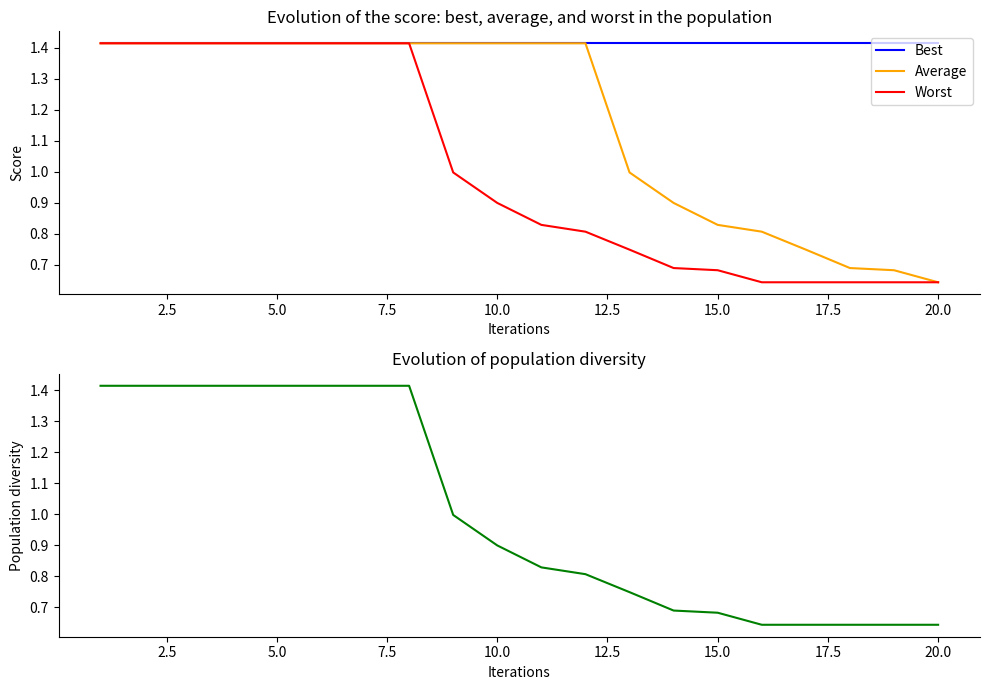

What is the smallest value displayed?

0.6